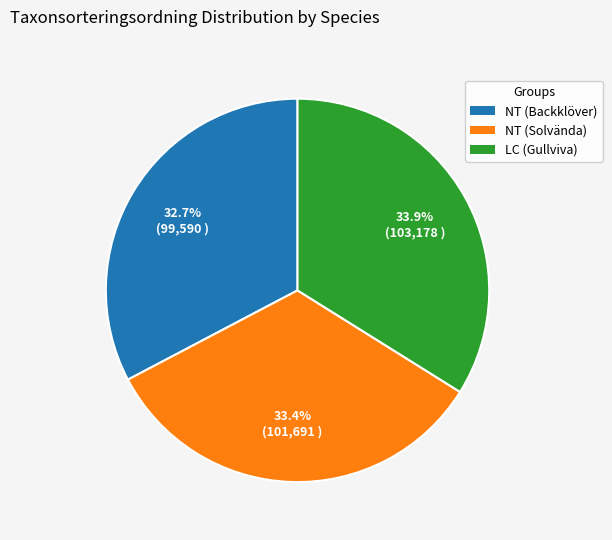

Between LC (Gullviva) and NT (Backklöver), which is larger?

LC (Gullviva)